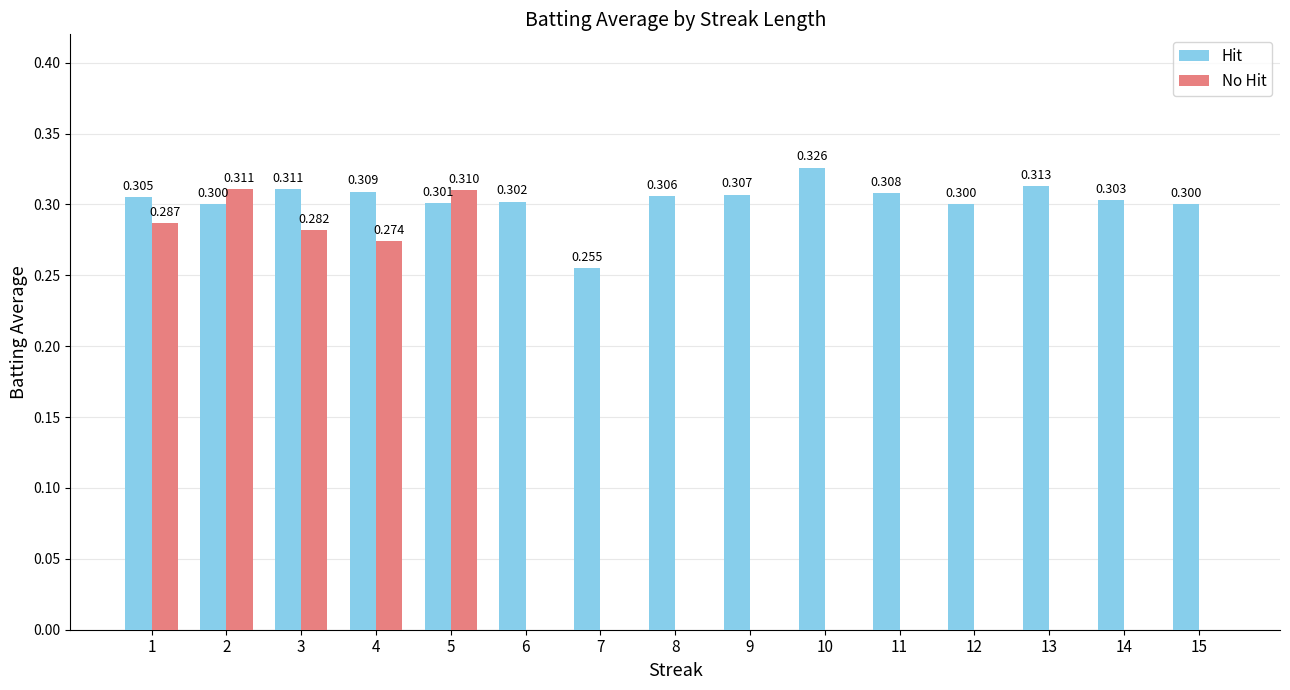

Are the bars horizontal?

No